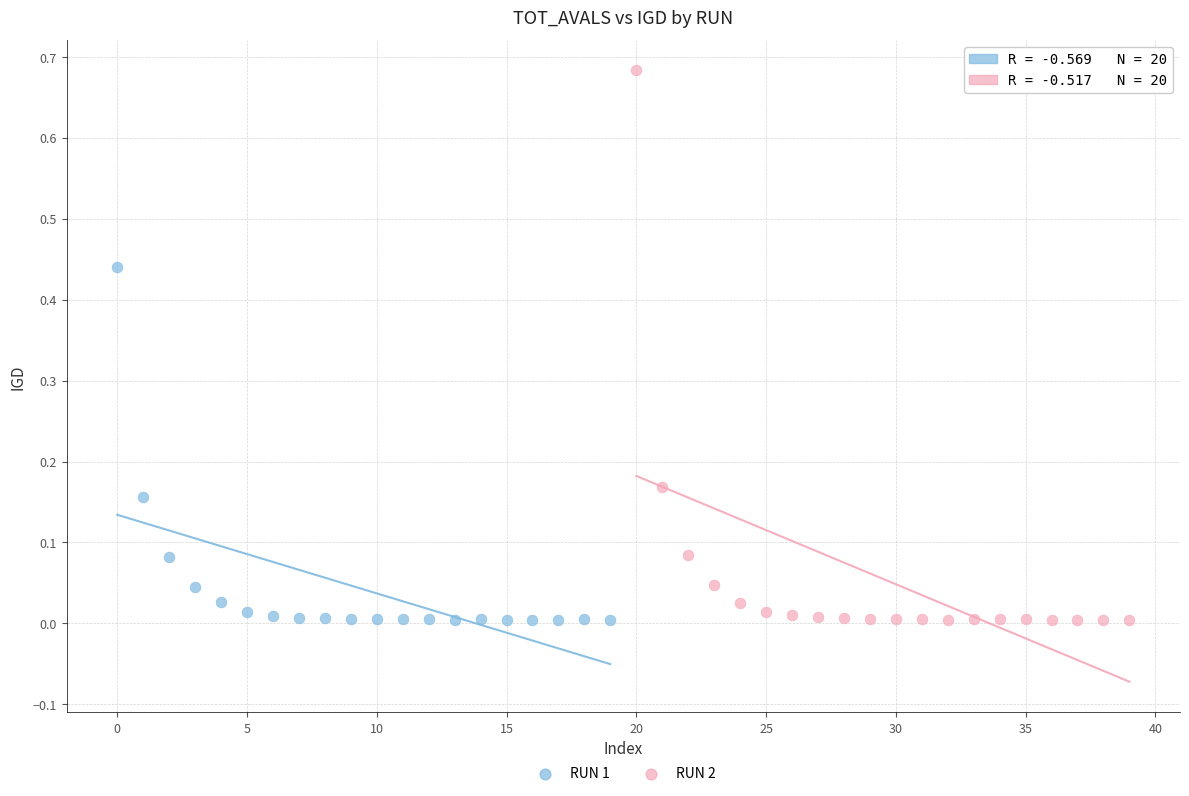

Which series contains the highest Y value?

RUN 2